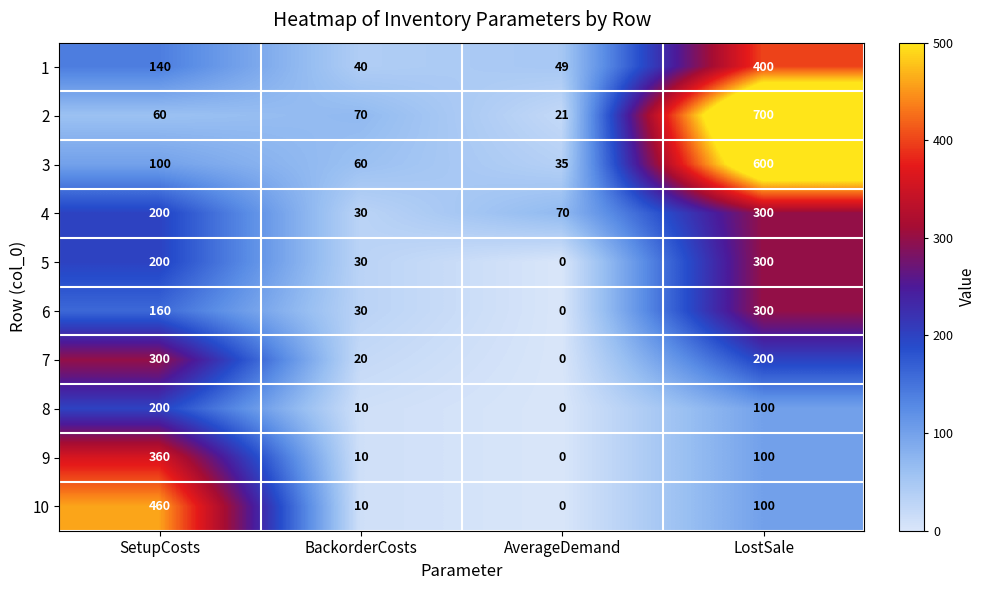

What is the difference between the maximum and minimum values in the 3 series?

565